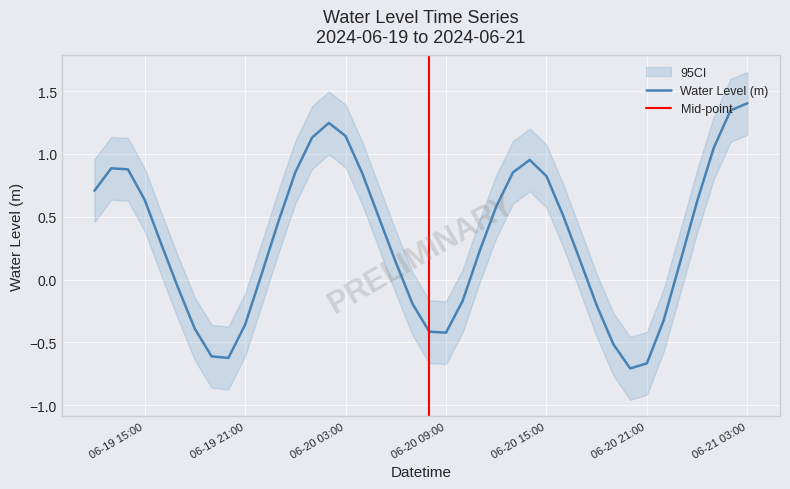

How many points are lower than both their immediate neighbors (excluding endpoints)?

3